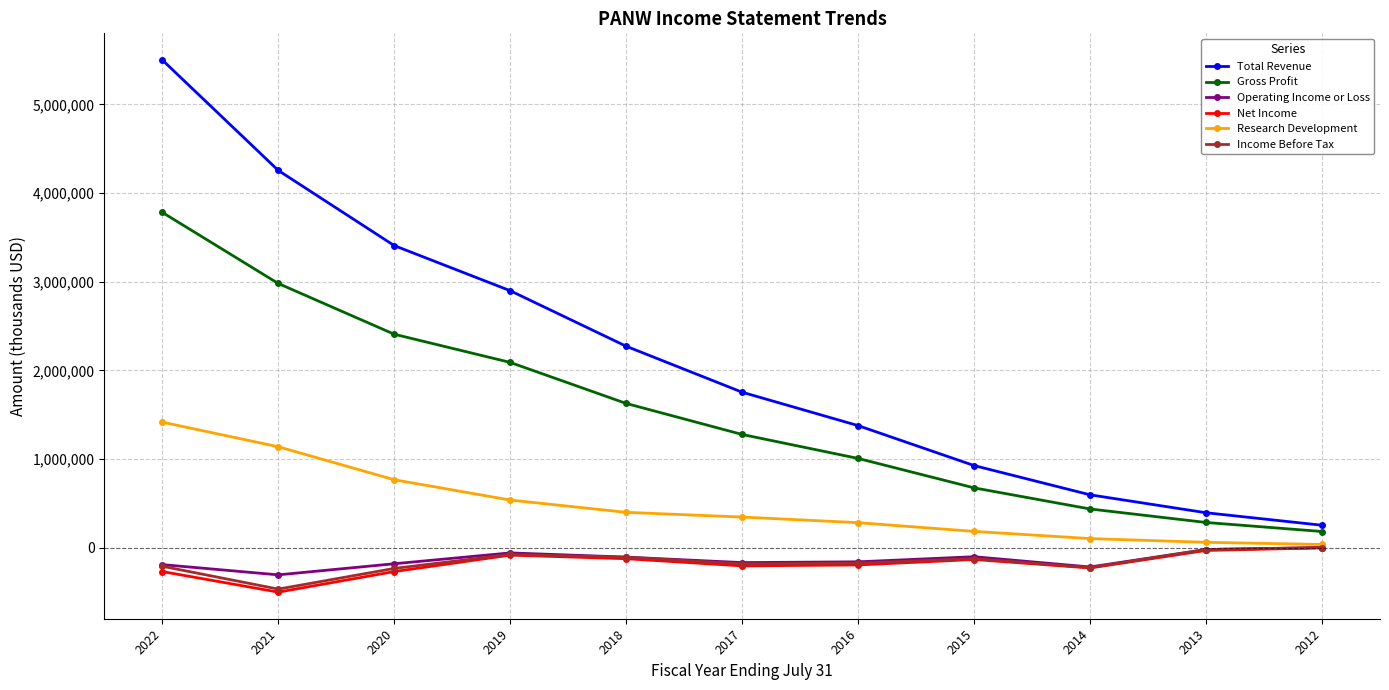

How many data points does each series have?

11